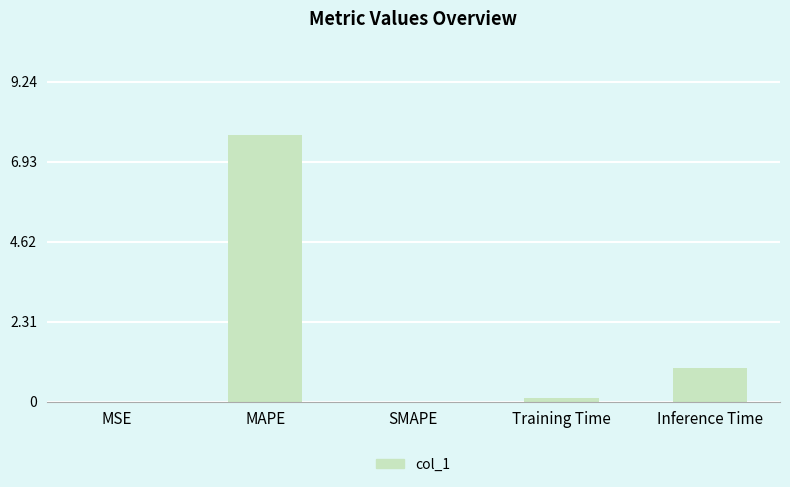

What is the change in value from SMAPE to Training Time?

+0.1